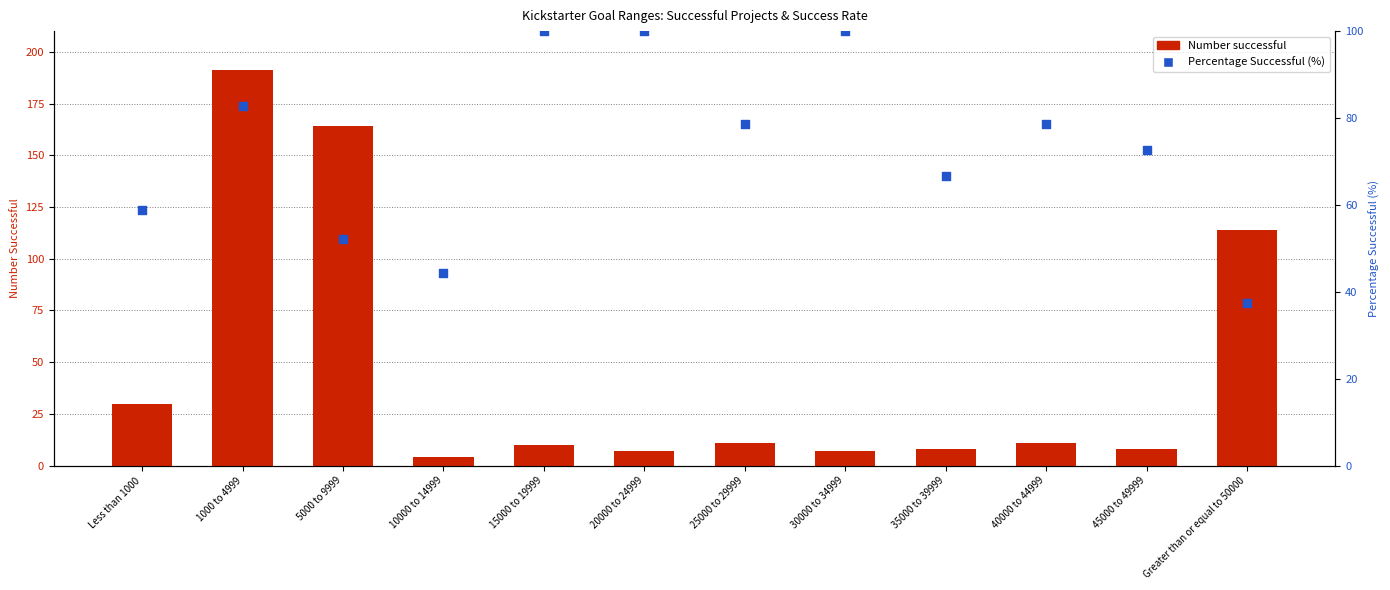

At which category is the sum across all series the highest?

1000 to 4999